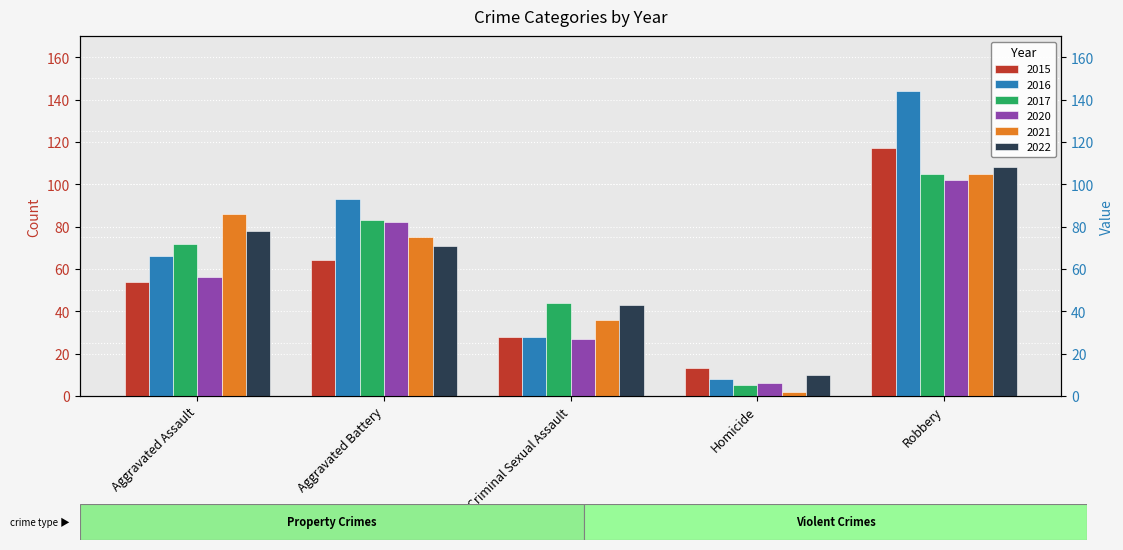

List the labels in order of 2022 value, smallest first.

Homicide, Criminal Sexual Assault, Aggravated Battery, Aggravated Assault, Robbery